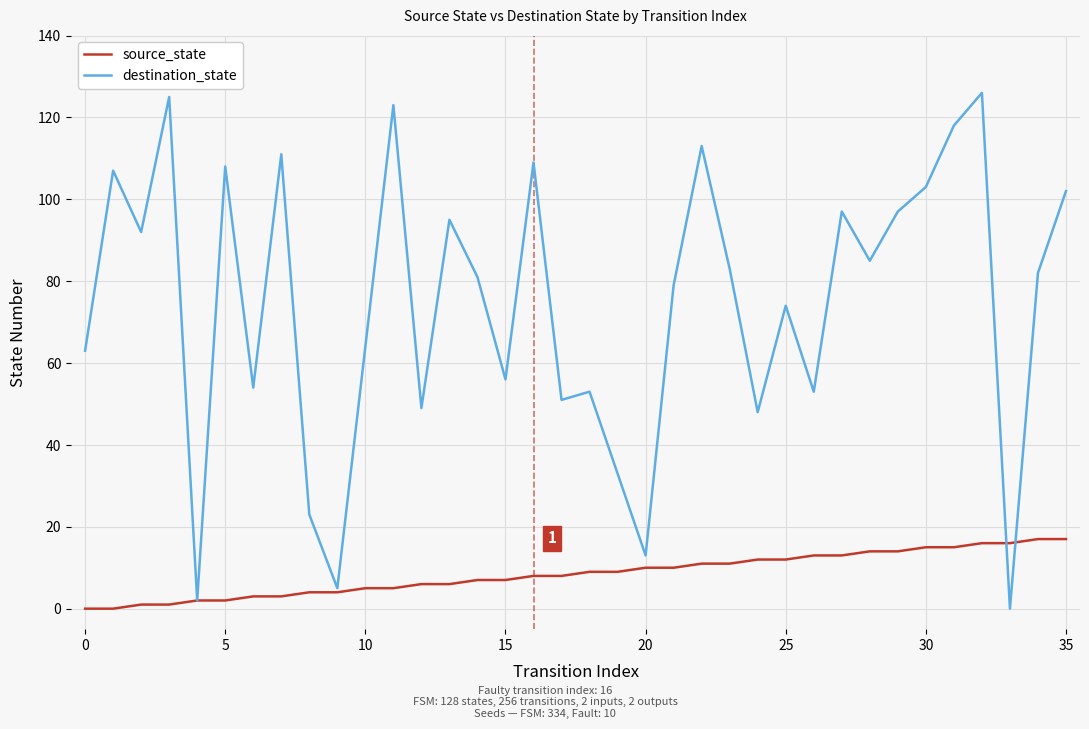

Which series has the largest total across all categories?

destination_state